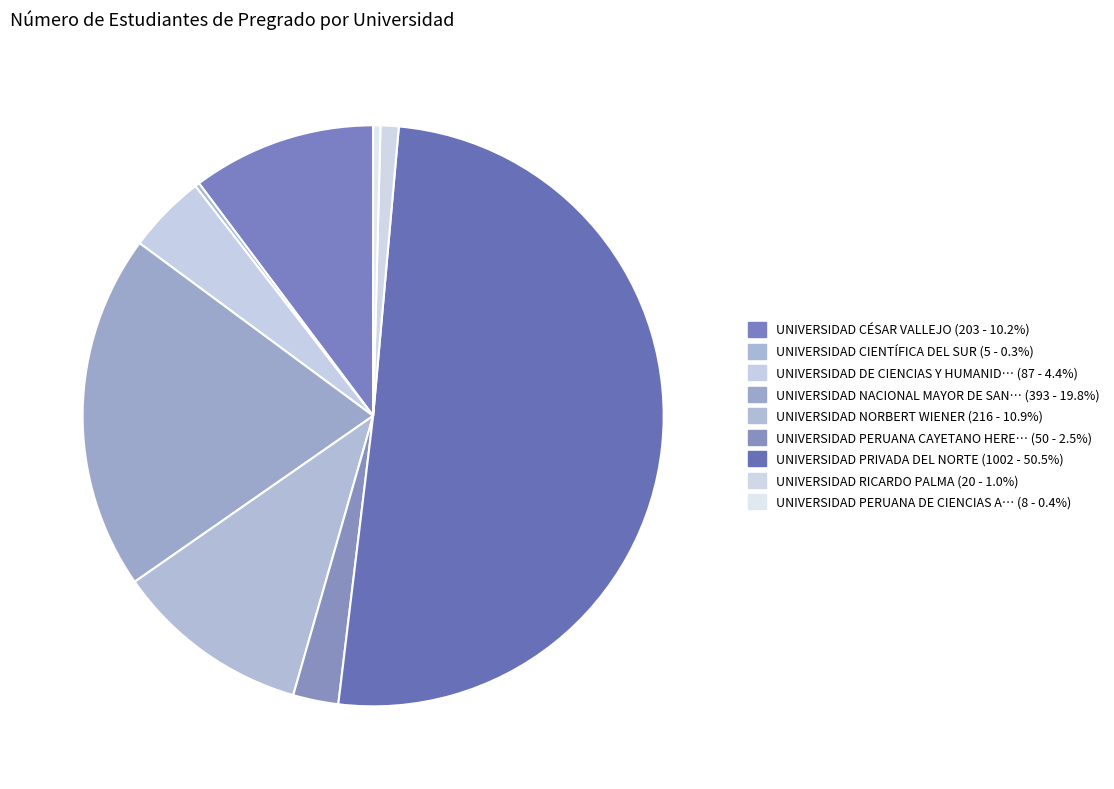

Count the number of slices in the pie.

9